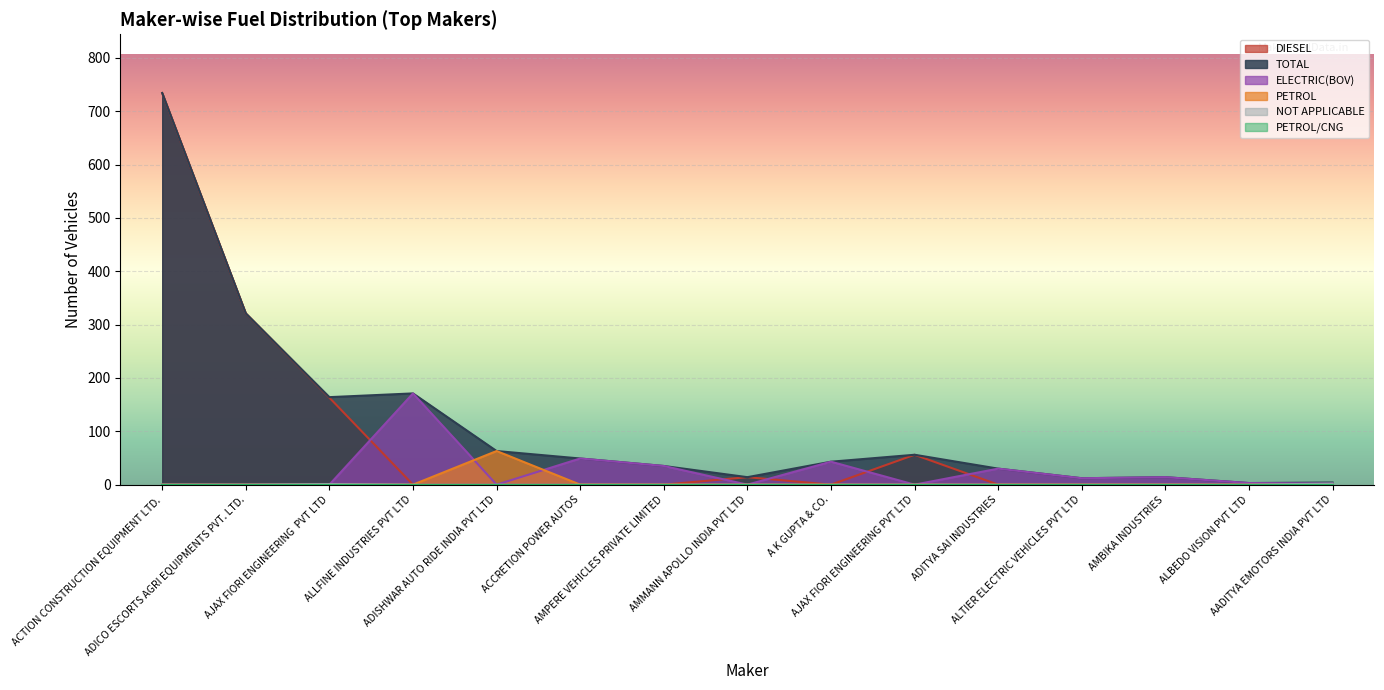

What is the maximum value shown in the chart?

734